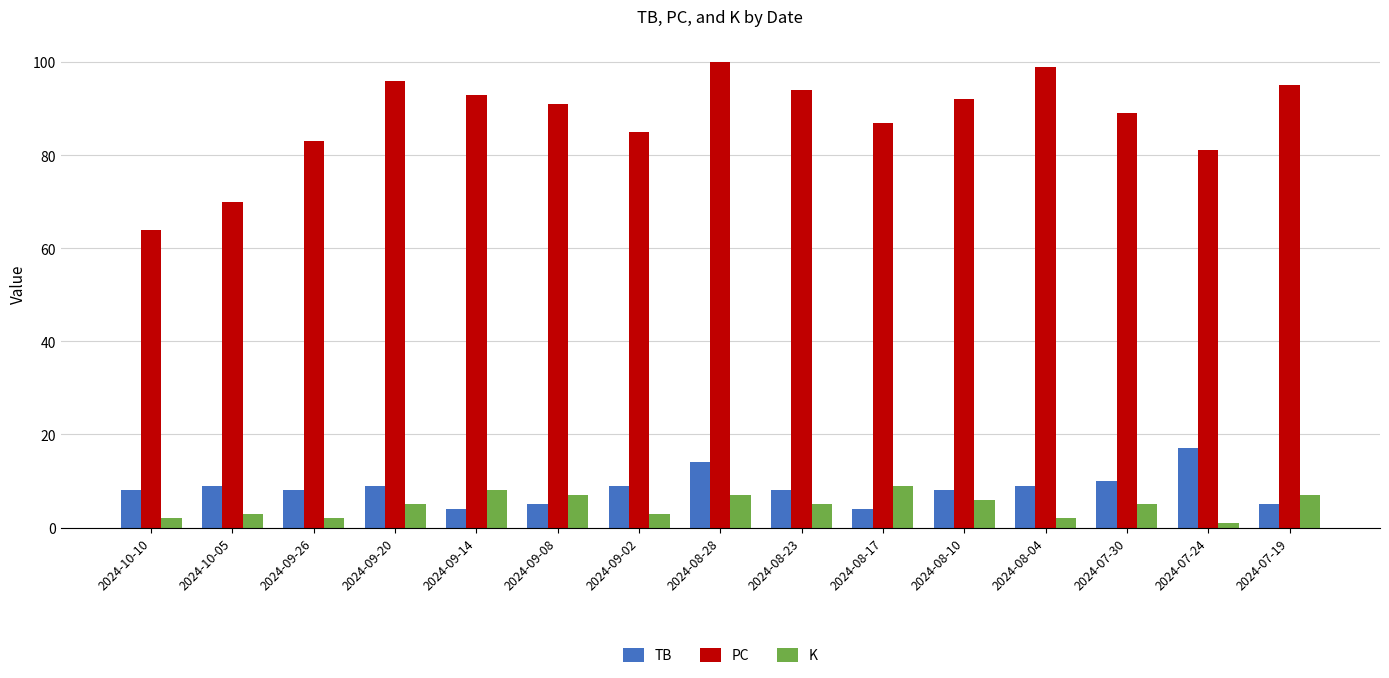

What are all the series names shown in the legend?

TB, PC, K